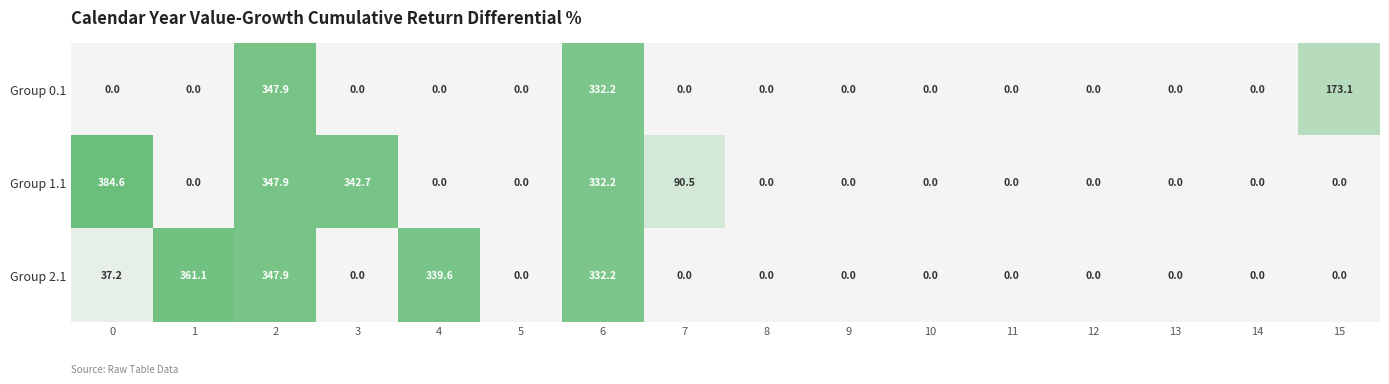

Which series has the widest spread of values?

Group 1.1